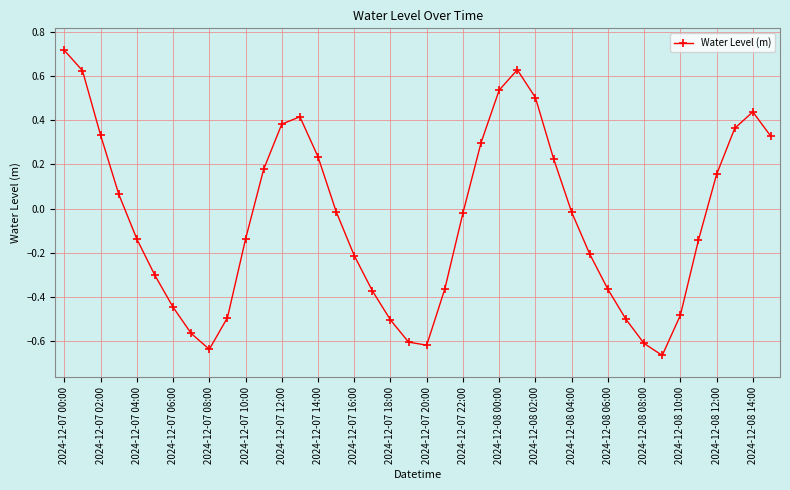

True or false: there are more than 1 points higher than both neighbors.

True